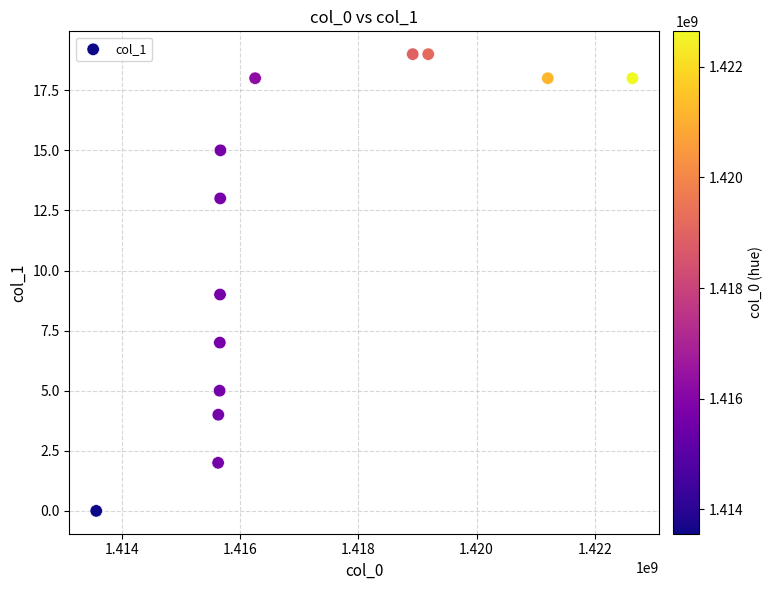

How many data points are displayed?

13